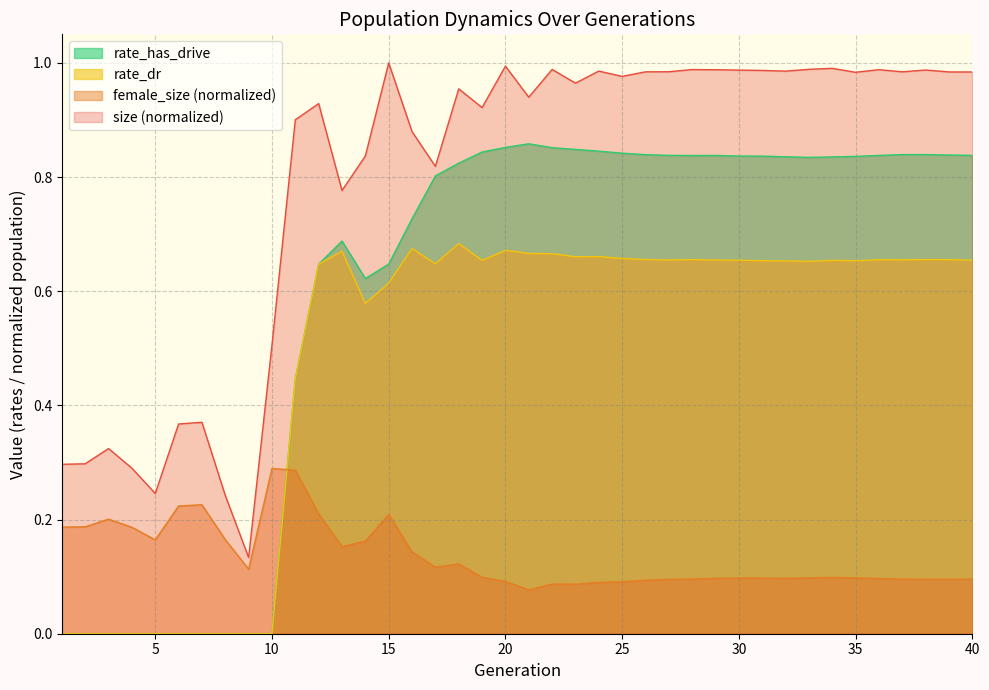

What are all the series names shown in the legend?

rate_has_drive, rate_dr, female_size (normalized), size (normalized)